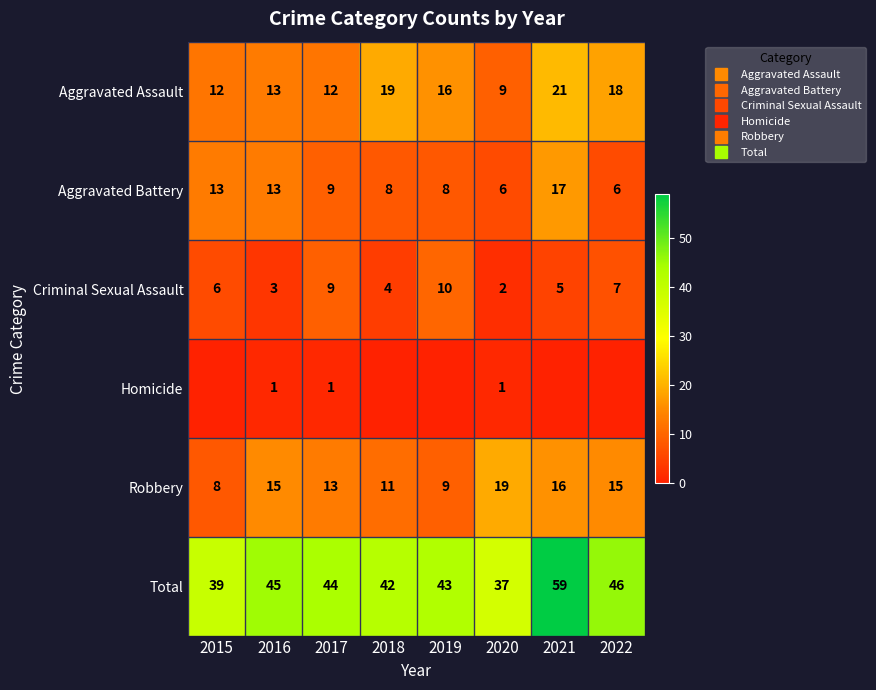

Which label corresponds to the smallest value in the chart?

2015